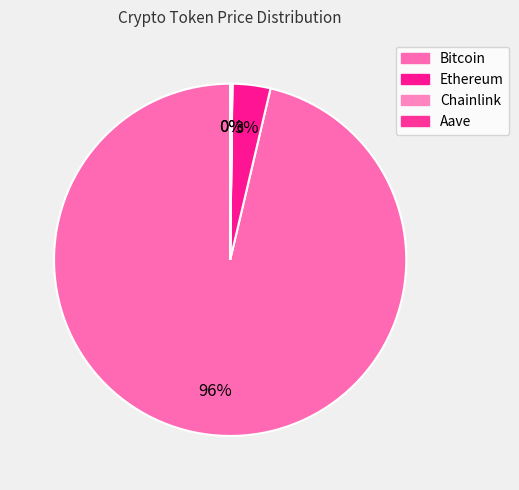

Is there a majority slice in this chart?

Yes